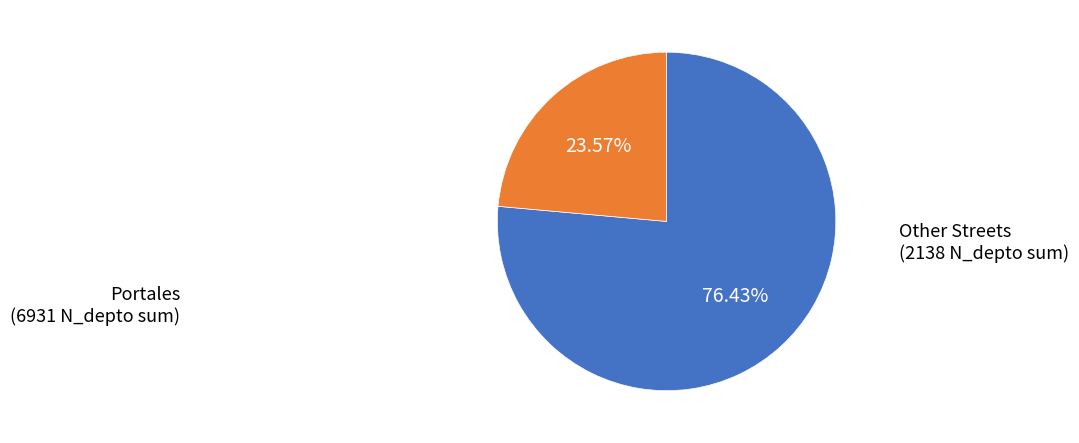

Does any single category account for the majority?

Yes